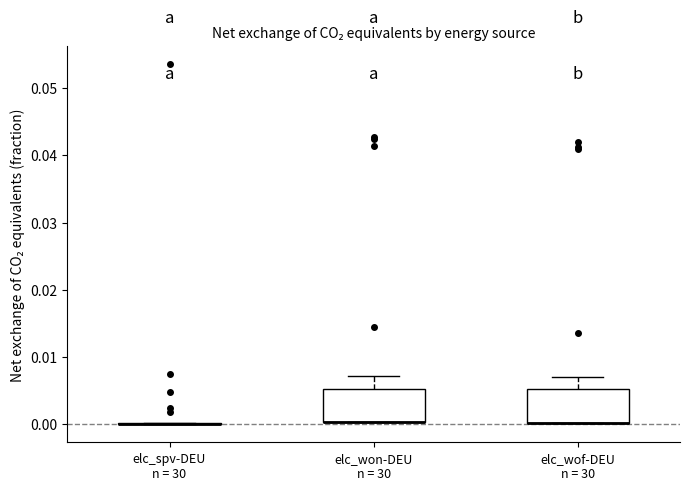

Reading left to right, read every box against the y-axis: the position of its median line, the range the box covers, and the ends of its whiskers. The values are not printed on the chart, so give them approximately, as read against the axis.

elc_spv-DEU n = 30: box collapsed to a line at 0.000, whiskers 0.000 to 0.000
elc_won-DEU n = 30: median 0.000 (drawn on the box's lower edge), box 0.000 to 0.005, whiskers 0.000 to 0.007
elc_wof-DEU n = 30: median 0.000 (drawn on the box's lower edge), box 0.000 to 0.005, whiskers 0.000 to 0.007